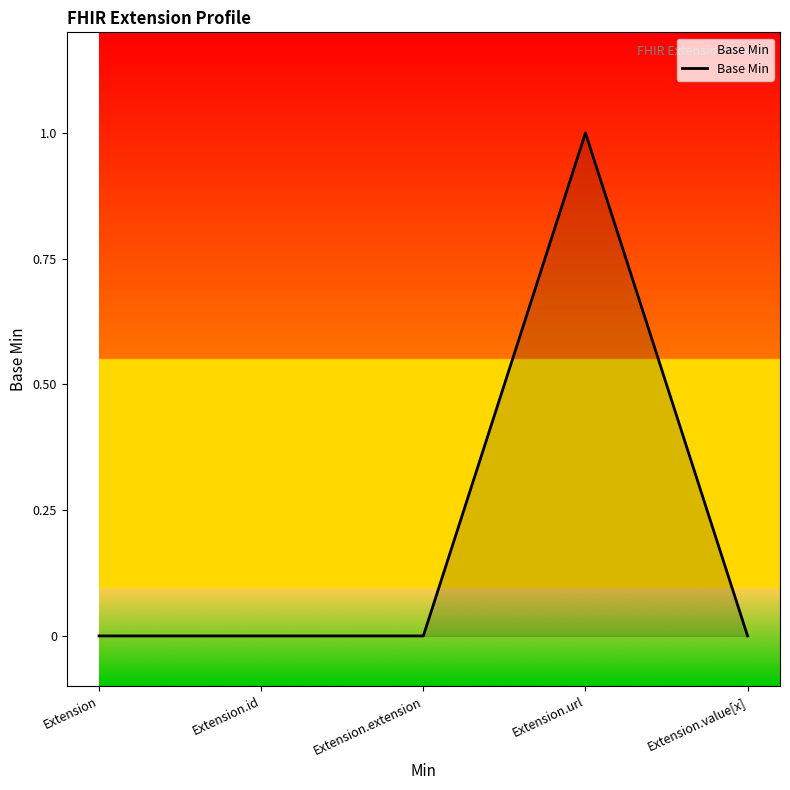

Reading left to right, what are all the values shown in this chart?

0	0	0	1	0